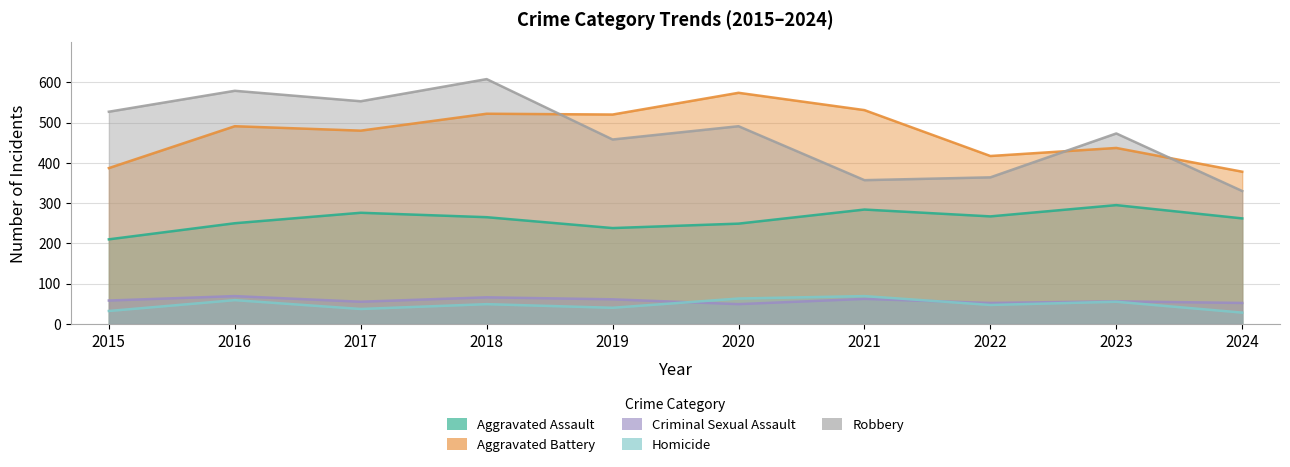

What is the value of the Aggravated Assault point at the 4th from the left?

265